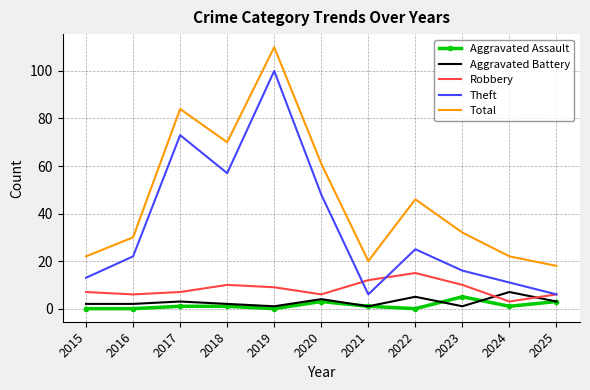

At how many categories does at least one series exceed 57?

4